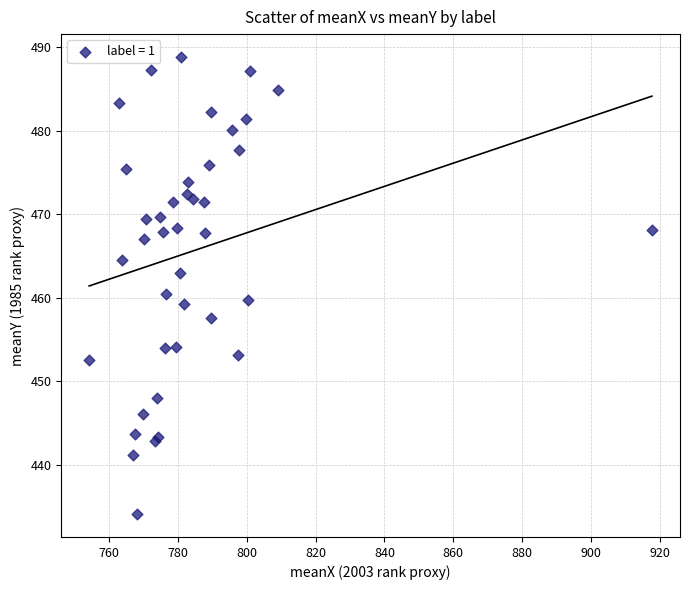

What Y value in the scatter plot is closest to 461?

460.4